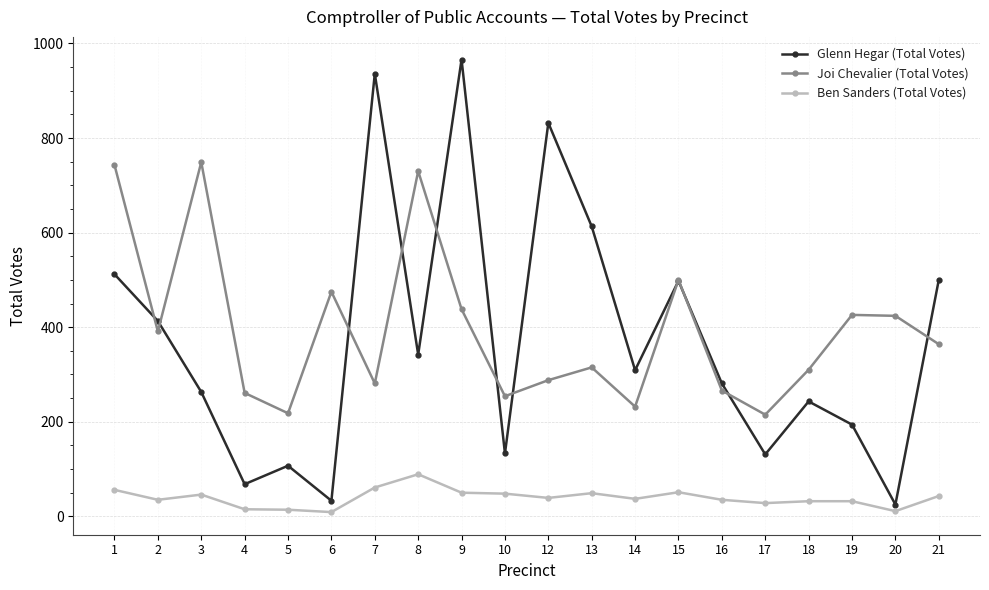

What is the value of the Glenn Hegar (Total Votes) point at the 2nd from the left?

413